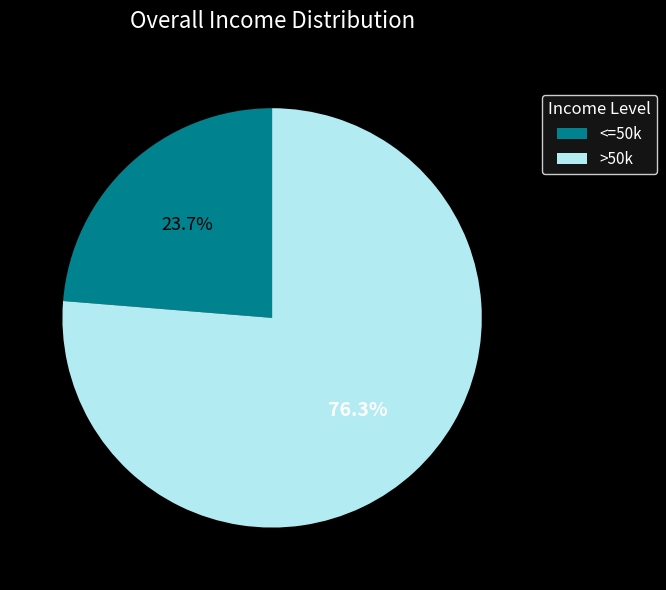

How much of the chart is everything except <=50k?

76.3%